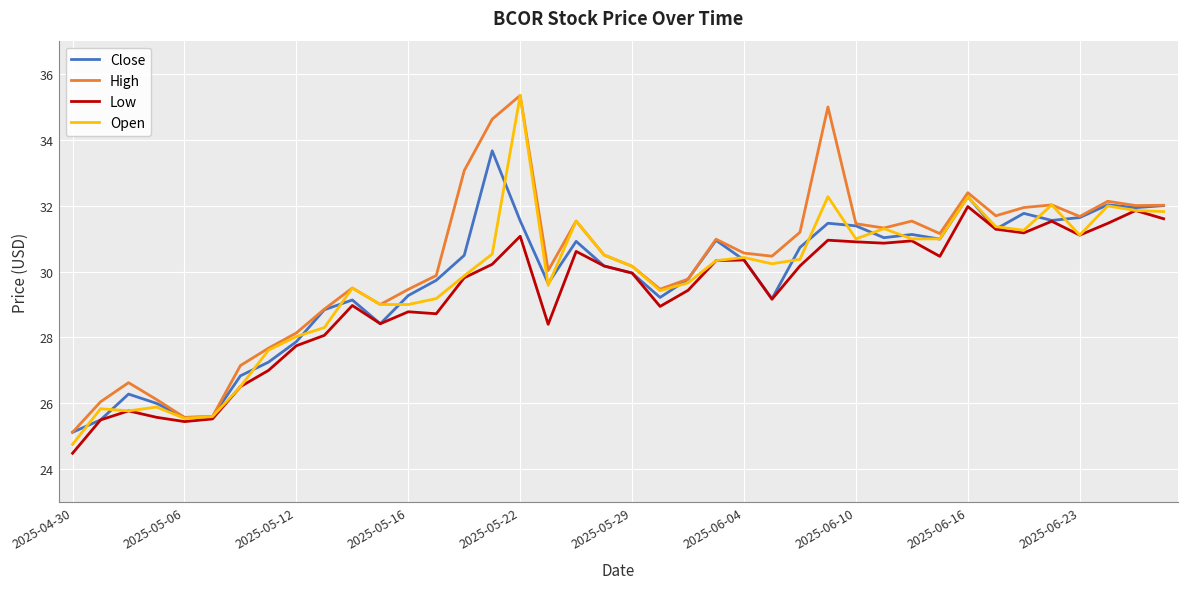

What is the minimum value for Close?

25.1